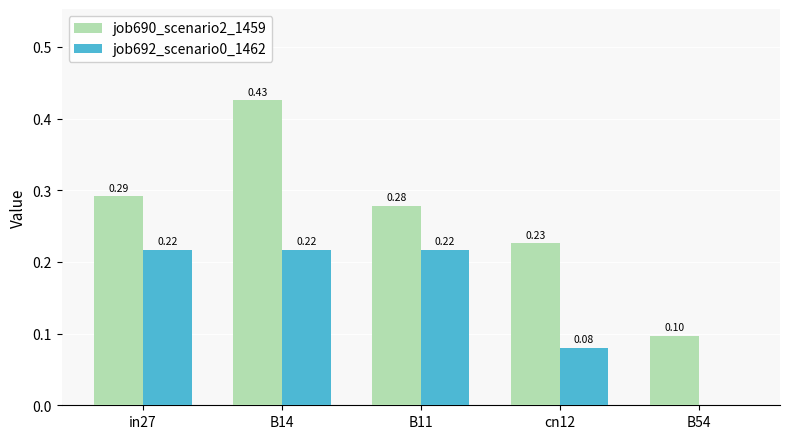

Is the value of job690_scenario2_1459 at B14 greater than the value of job692_scenario0_1462 at B11?

Yes